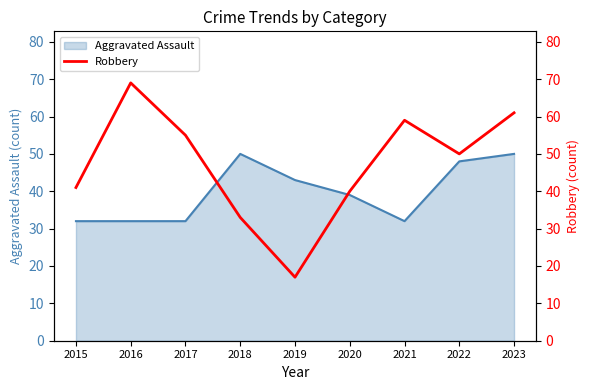

Does the chart have visible grid lines?

No